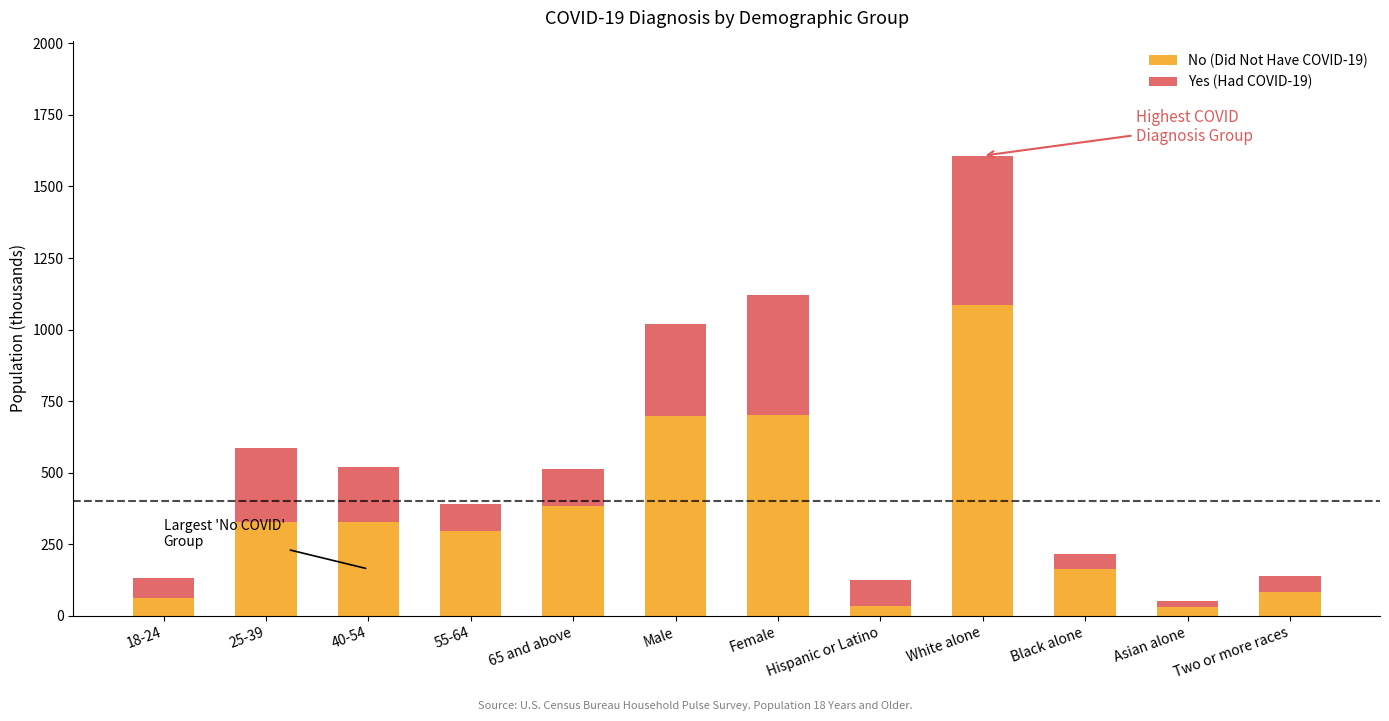

Which category has the highest value in the No (Did Not Have COVID-19) series?

White alone